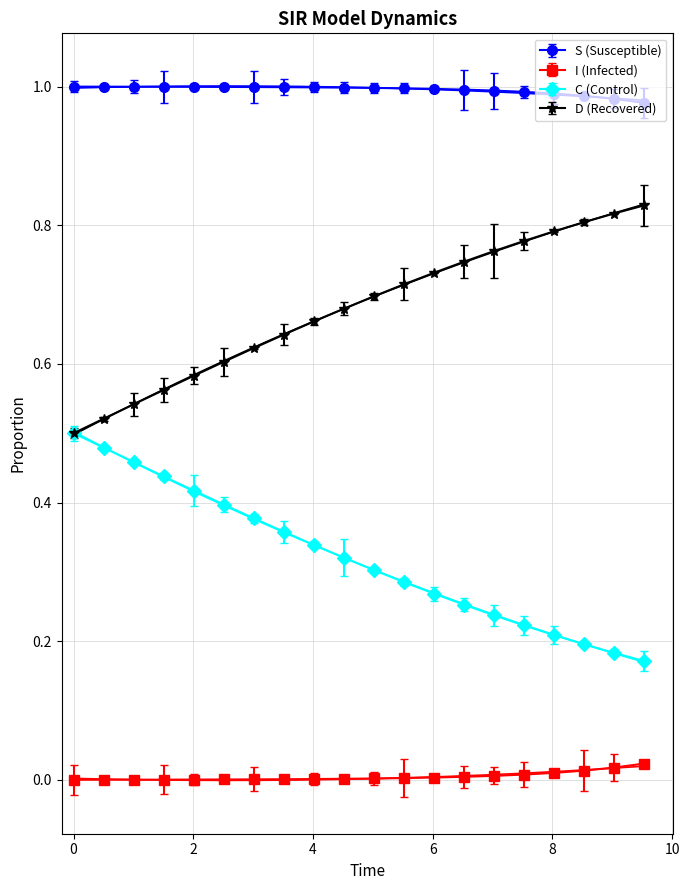

Reading right to left, transcribe all the data shown in this chart.

S: 1.0	1.0	1.0	1.0	1.0	1.0	1.0	1.0	1.0	1.0	1.0	1.0	1.0	1.0	1.0	1.0	1.0	1.0	1.0	1.0
I: 0.0	0.0	0.0	0.0	0.0	0.0	0.0	0.0	0.0	0.0	0.0	0.0	0.0	0.0	0.0	0.0	0.0	0.0	0.0	0.0
C: 0.2	0.2	0.2	0.2	0.2	0.2	0.3	0.3	0.3	0.3	0.3	0.3	0.4	0.4	0.4	0.4	0.4	0.5	0.5	0.5
D: 0.8	0.8	0.8	0.8	0.8	0.8	0.7	0.7	0.7	0.7	0.7	0.7	0.6	0.6	0.6	0.6	0.6	0.5	0.5	0.5